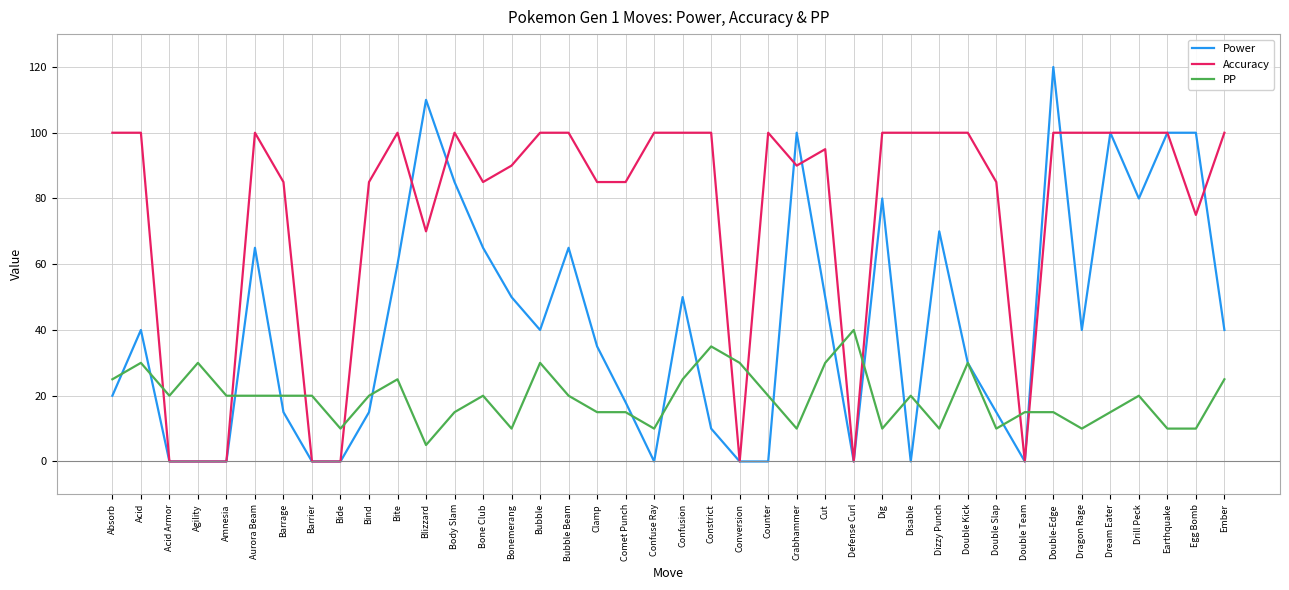

Is it true that PP equals 20 at Barrage?

True